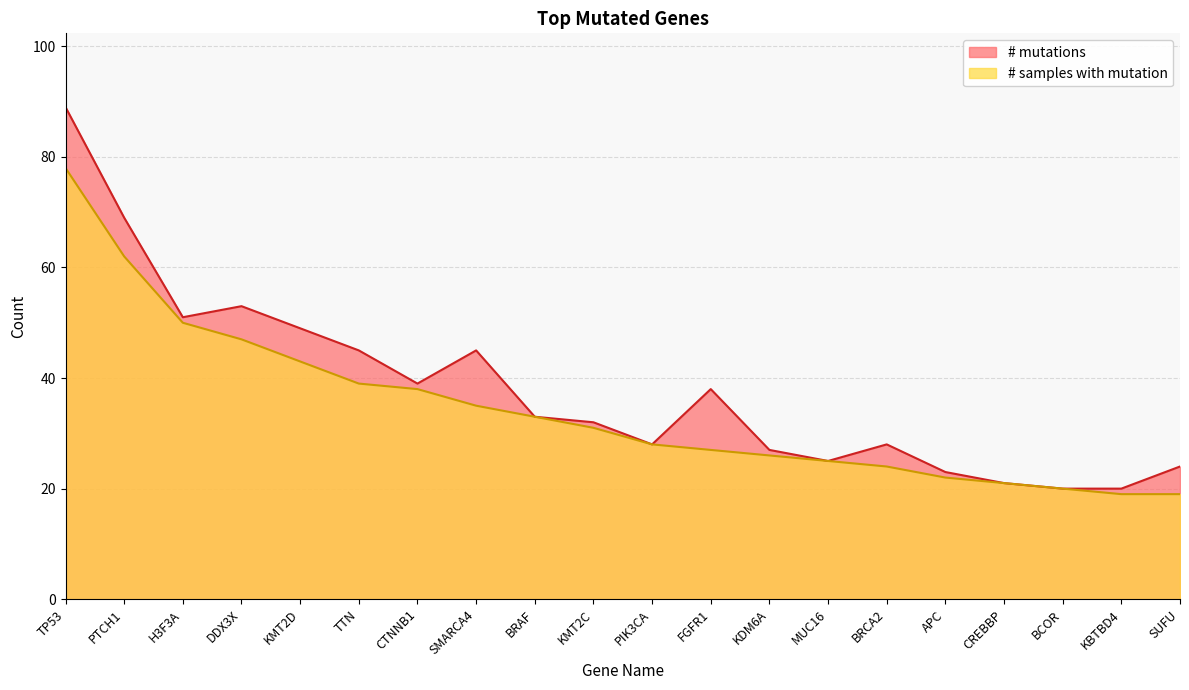

What is the label of the 17th point from the right?

DDX3X